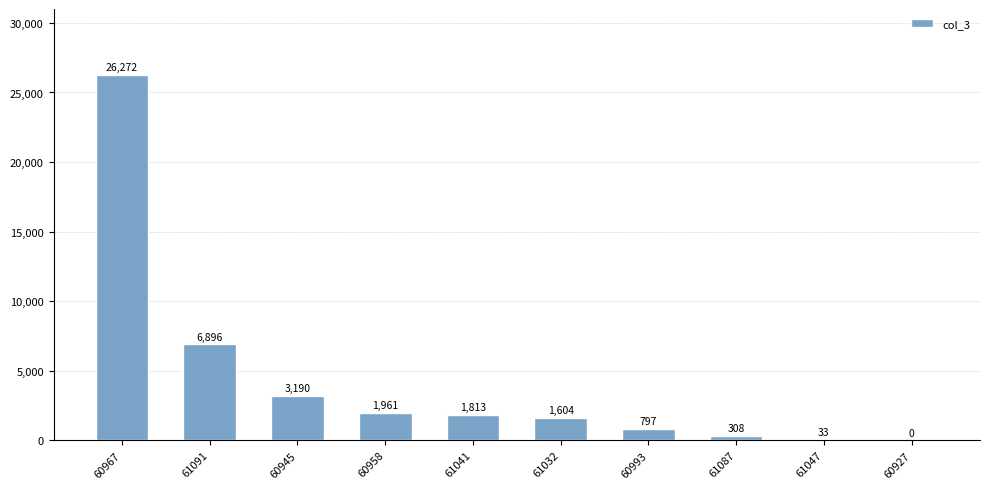

Between 61091 and 60993, which is larger?

61091